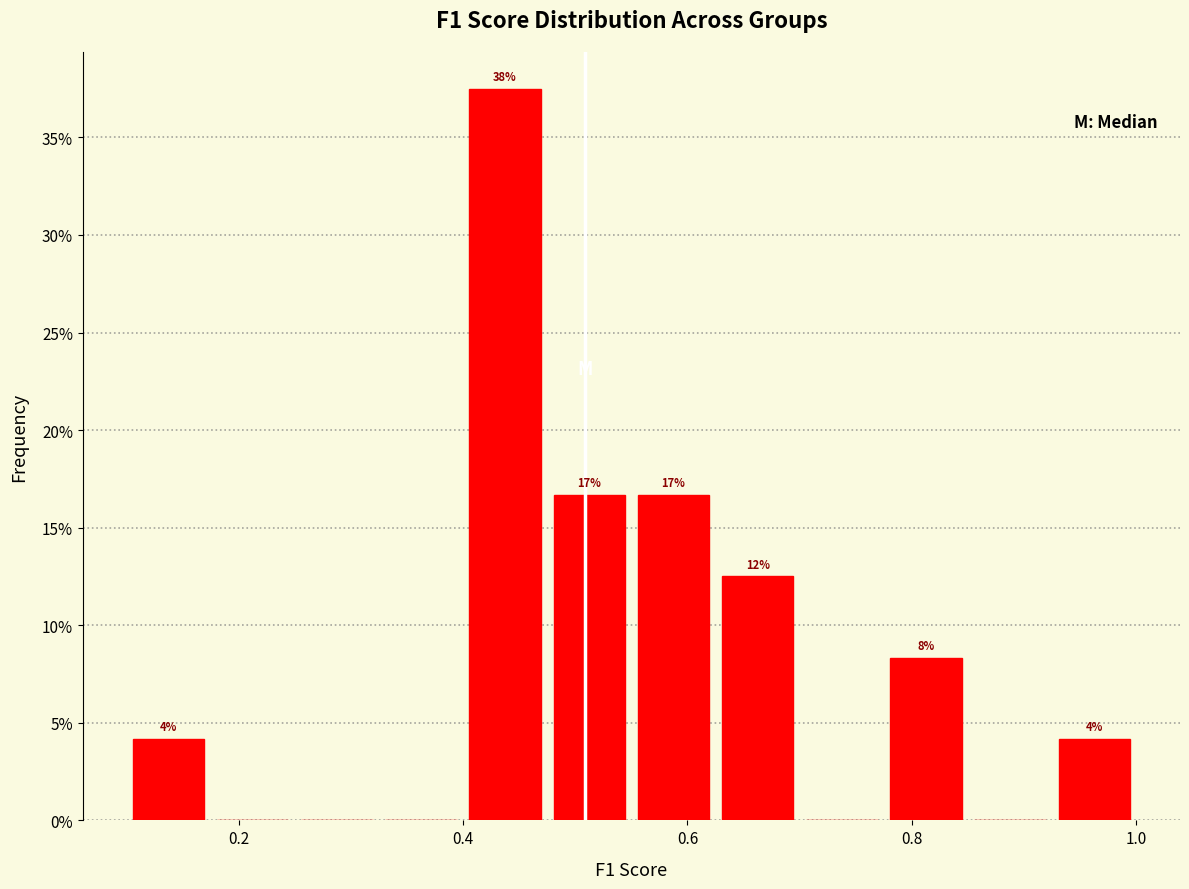

Around what value on the x-axis is the tallest bar? Give the approximate position of its centre, as read against the axis.

0.44